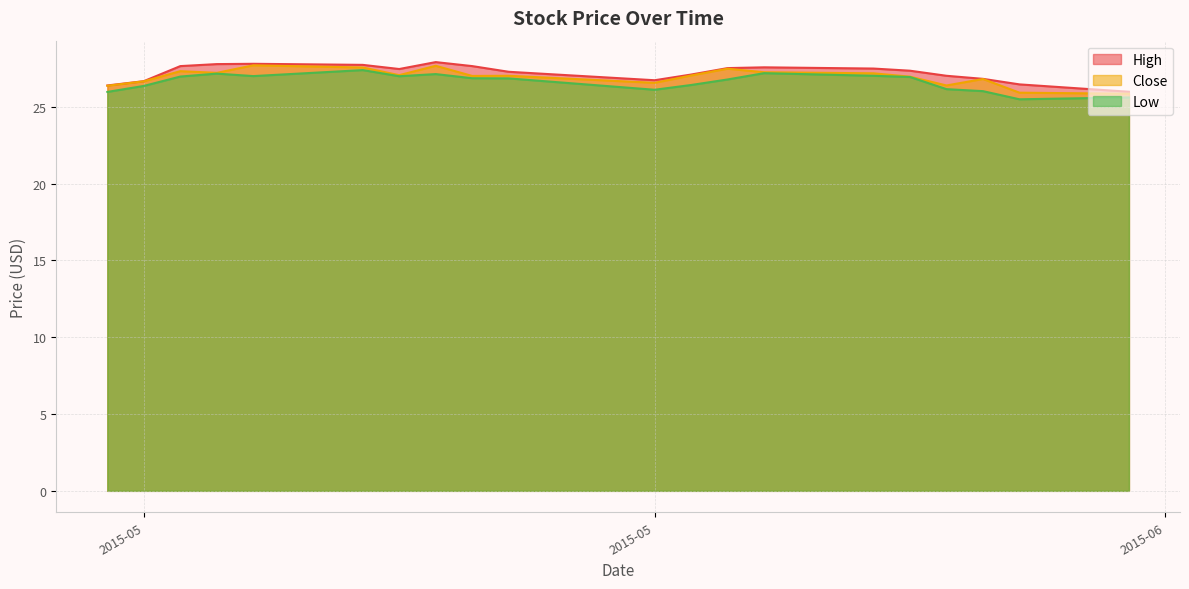

In High, how many points are lower than both neighbors (excluding endpoints)?

2